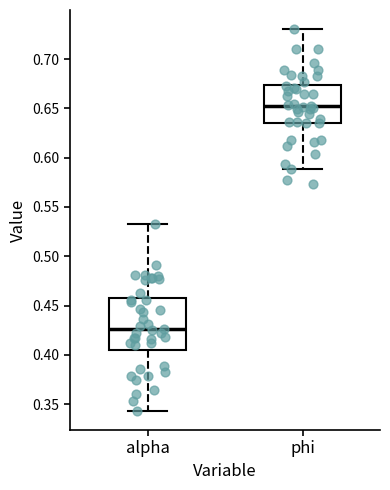

Where does the median line of the box for phi sit on the y-axis? The values are not printed on the chart, so give them approximately, as read against the axis.

0.650